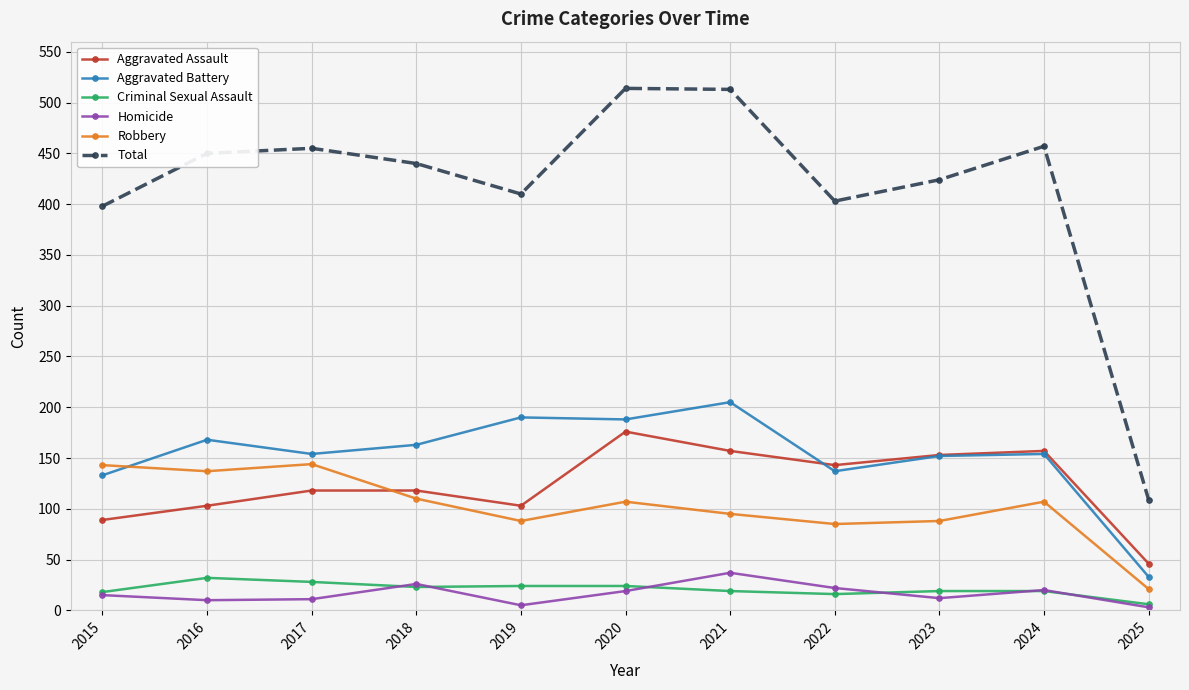

What is the maximum value for Criminal Sexual Assault?

32